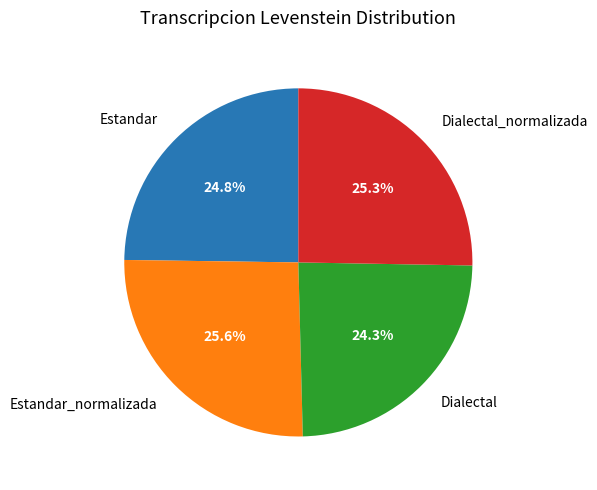

What portion of the pie excludes Estandar_normalizada?

74.4%